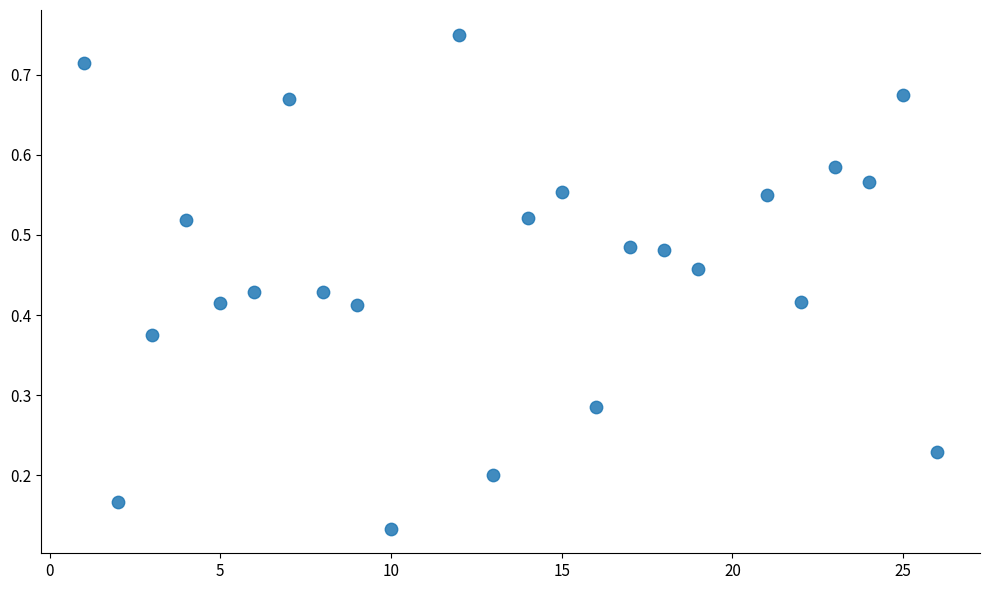

What is the range of X values (max minus min)?

25.0